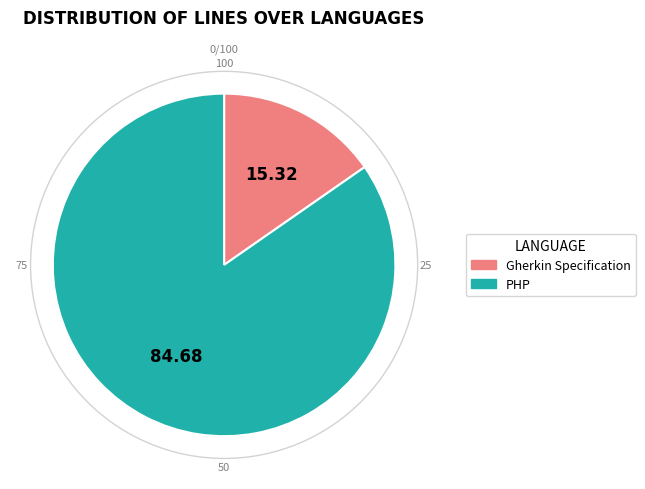

Which has a higher value, PHP or Gherkin Specification?

PHP